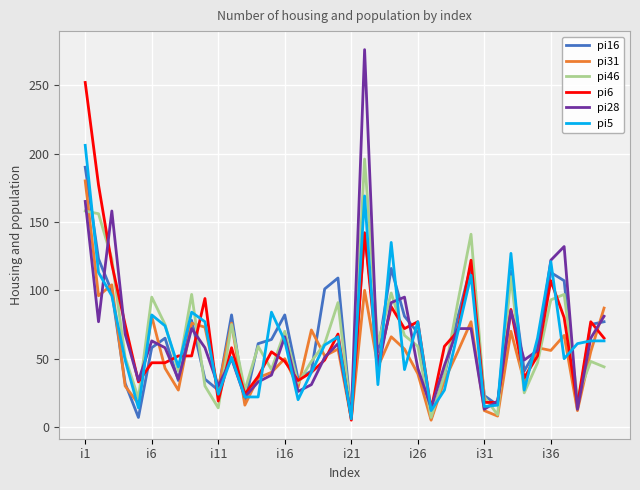

What is the maximum value shown in the chart?

276